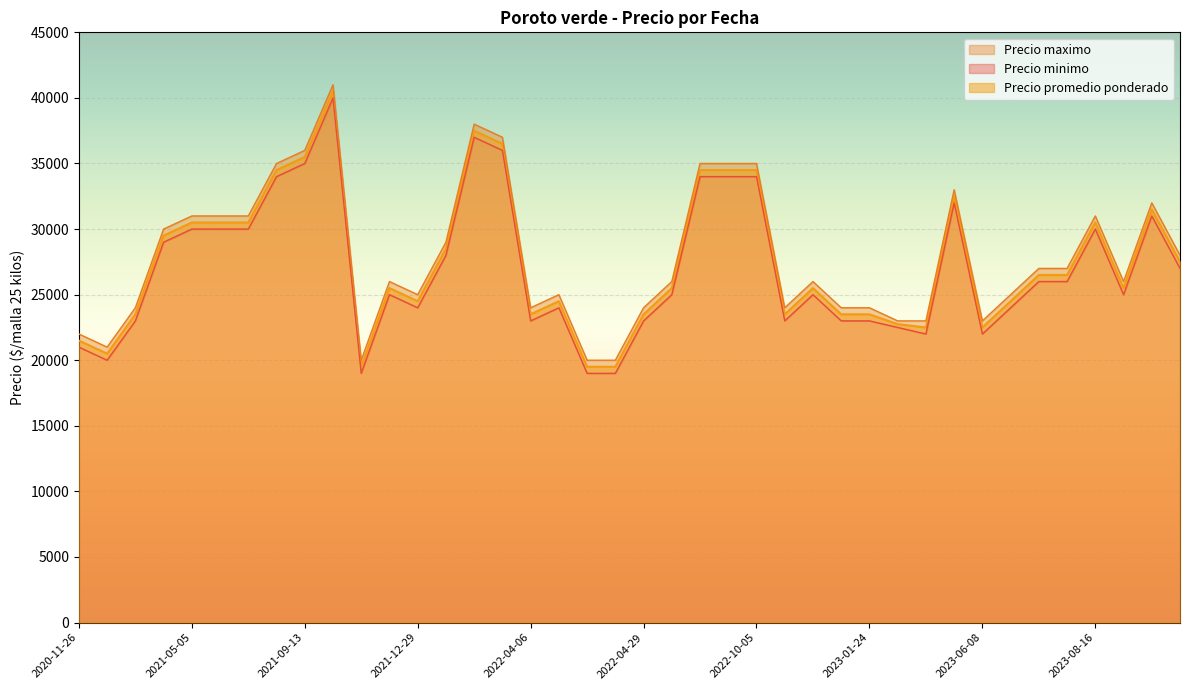

What is the average value of the Precio maximo series?

27925